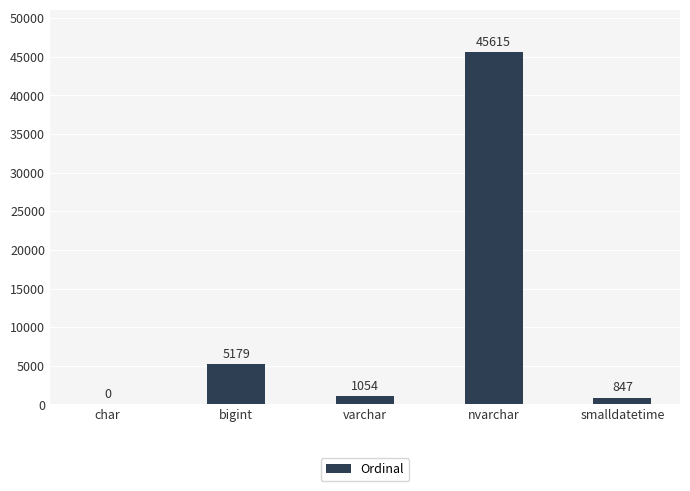

What is the average value?

10539